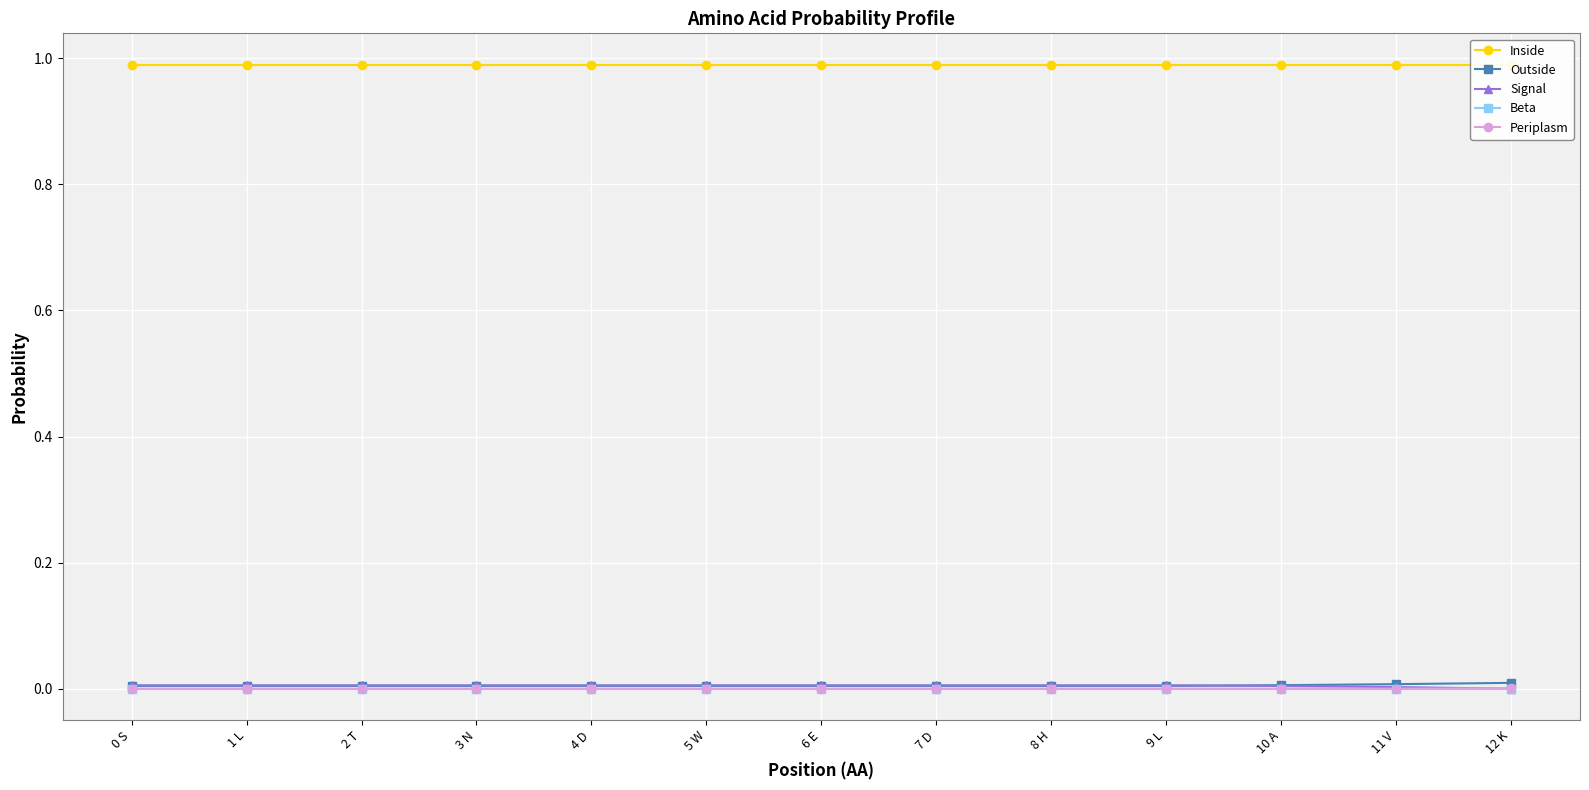

True or false: Inside has a value of 1.0 at 10 A.

True